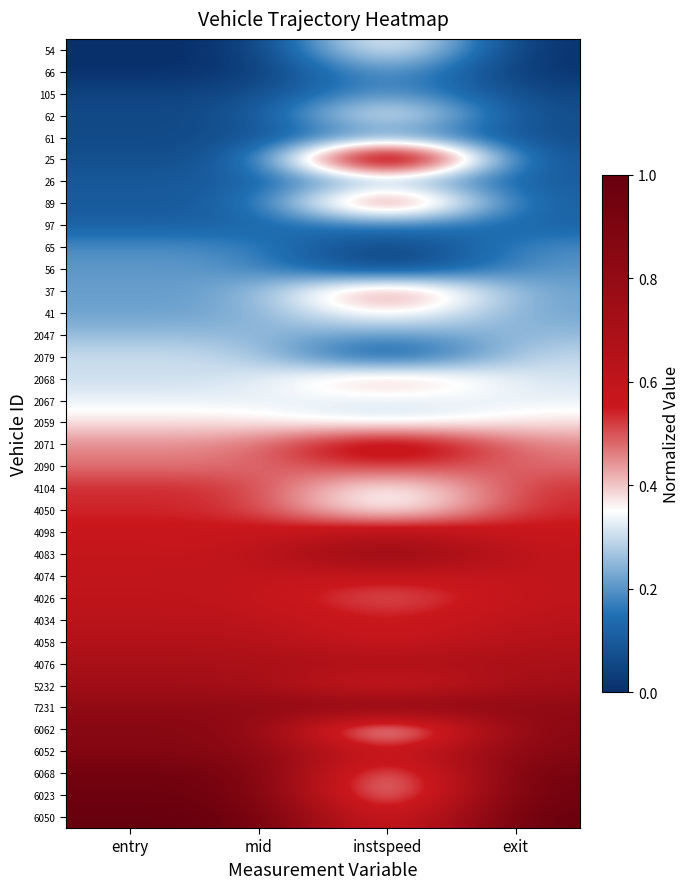

Which category has the highest value across all series?

instspeed